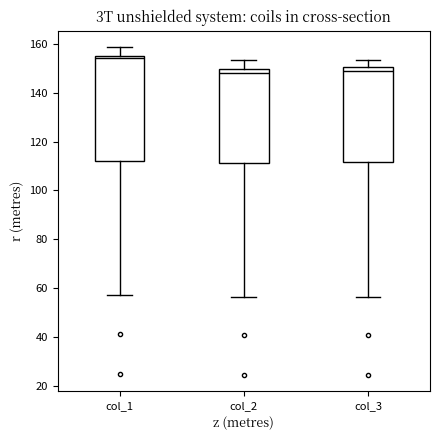

Reading left to right, transcribe this box plot: for each box, give where its median line is, the range the box spans, and where its two whiskers end, as read against the y-axis. The values are not printed on the chart, so give them approximately, as read against the axis.

col_1: median 154, box 112 to 156, whiskers 58 to 158
col_2: median 148, box 112 to 150, whiskers 56 to 154
col_3: median 148, box 112 to 150, whiskers 56 to 154